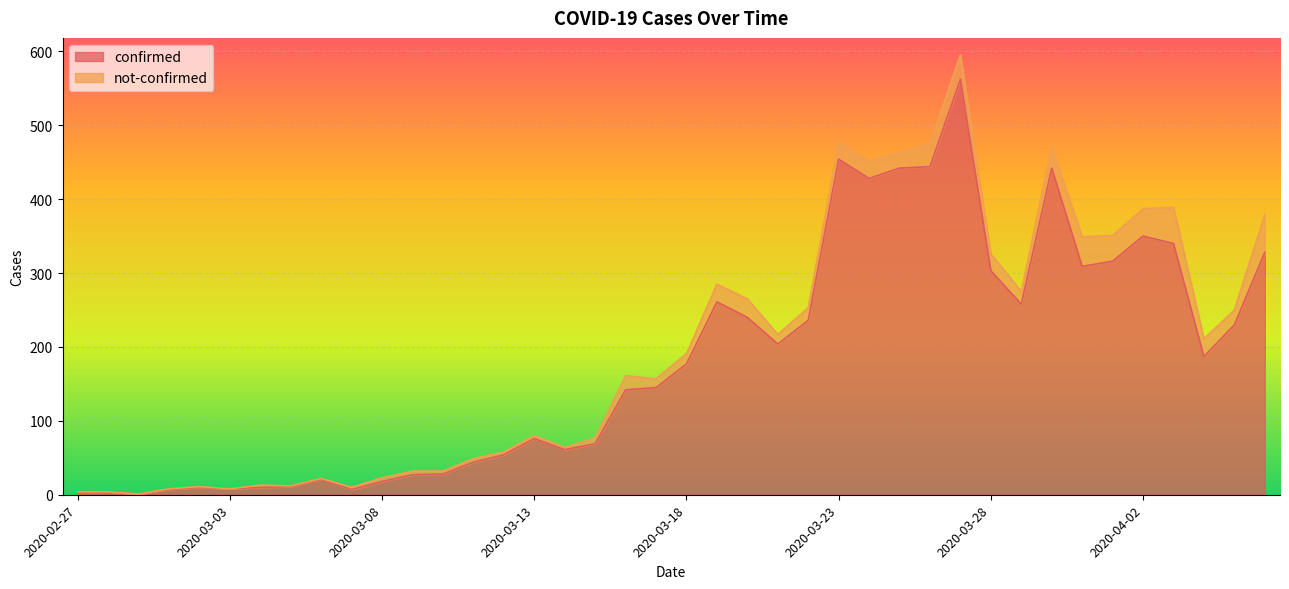

What is the smallest value displayed?

1